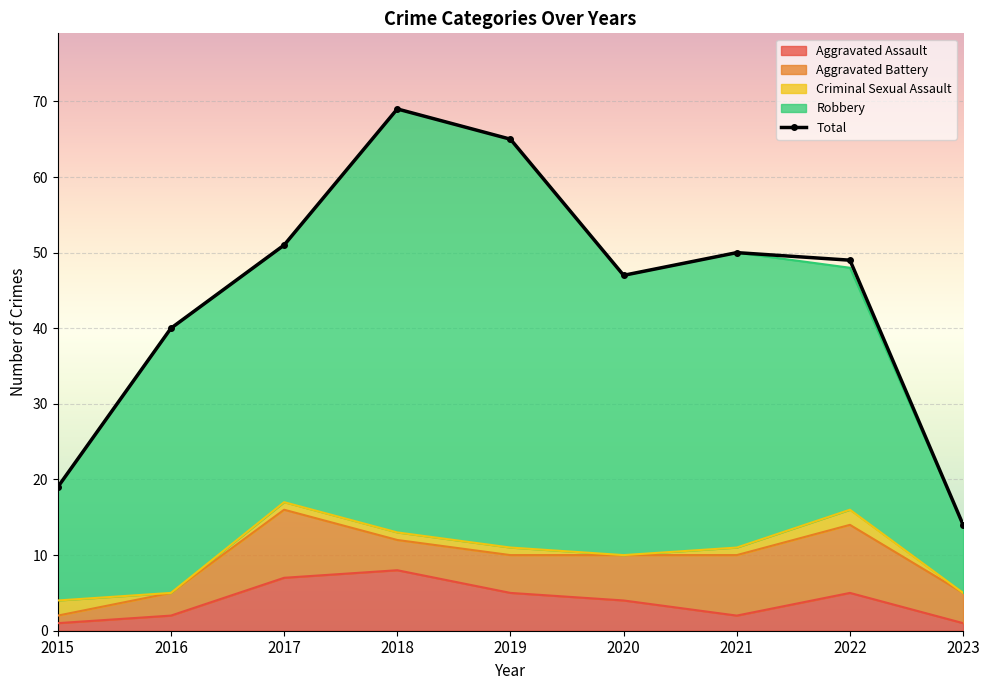

After their last crossing, which series has the higher values: Aggravated Battery or Criminal Sexual Assault?

Aggravated Battery